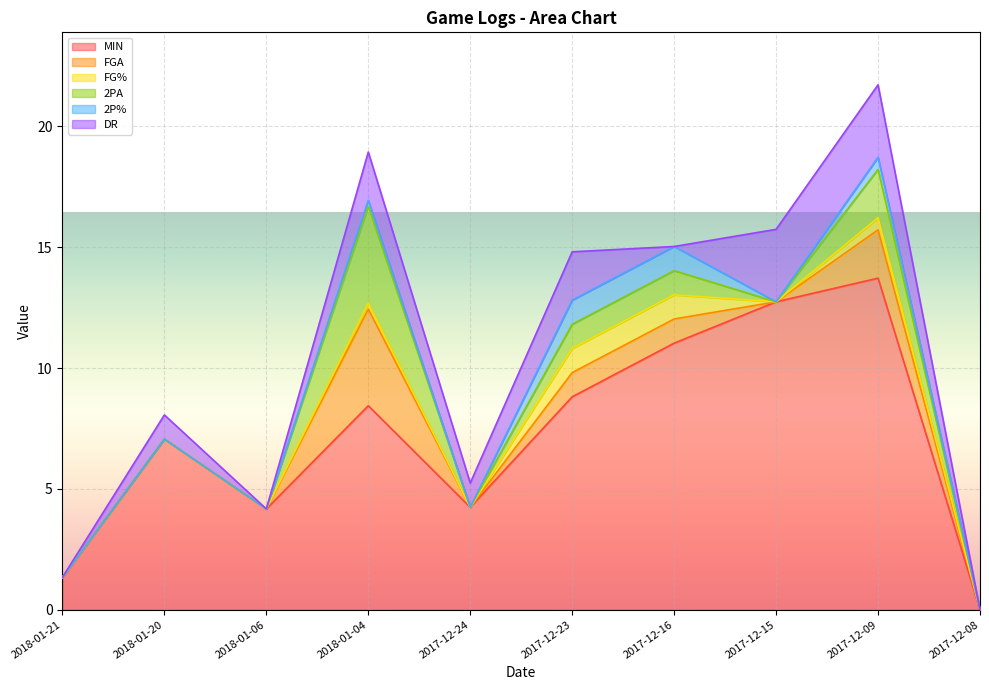

What is the difference between the second highest and minimum values in the MIN series?

12.7